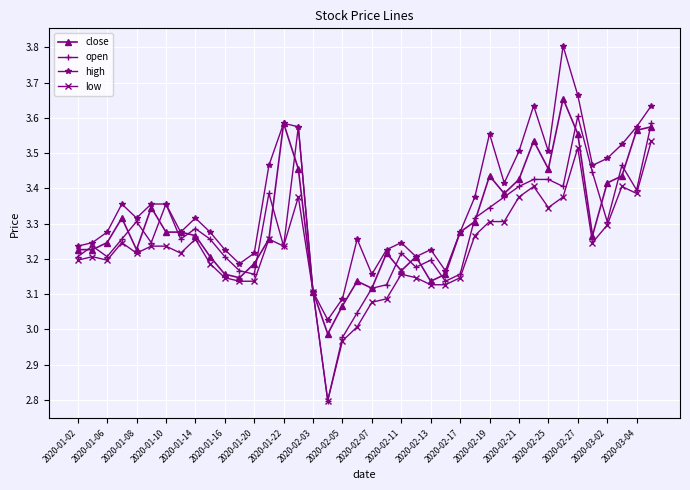

Rank the series by their average value, from highest to lowest.

high, close, open, low